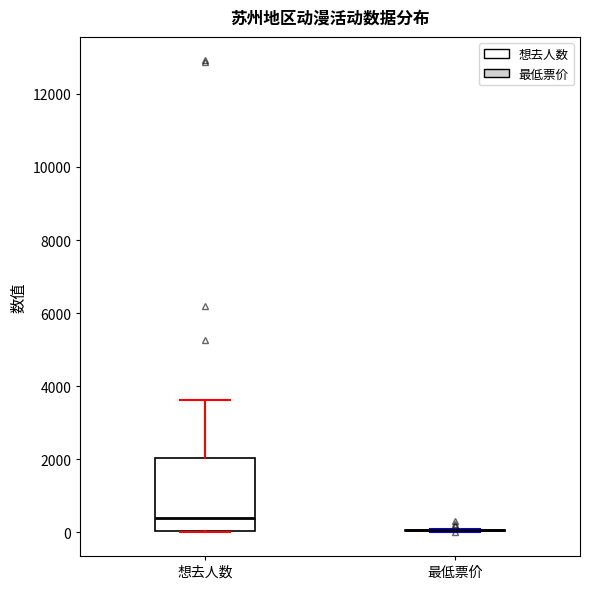

Reading left to right, transcribe this box plot: for each box, give where its median line is, the range the box spans, and where its two whiskers end, as read against the y-axis. The values are not printed on the chart, so give them approximately, as read against the axis.

想去人数: median 400, box 0 to 2000, whiskers 0 to 3600
最低票价: box collapsed to a line at 0, whiskers 0 to 0